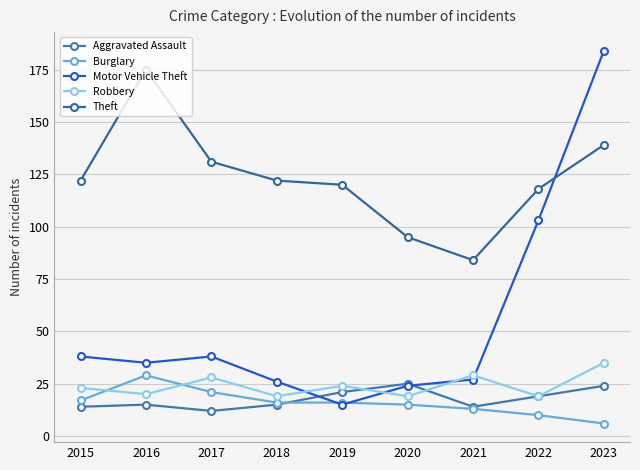

Is the value of Burglary at 2022 greater than the value of Theft at 2019?

No